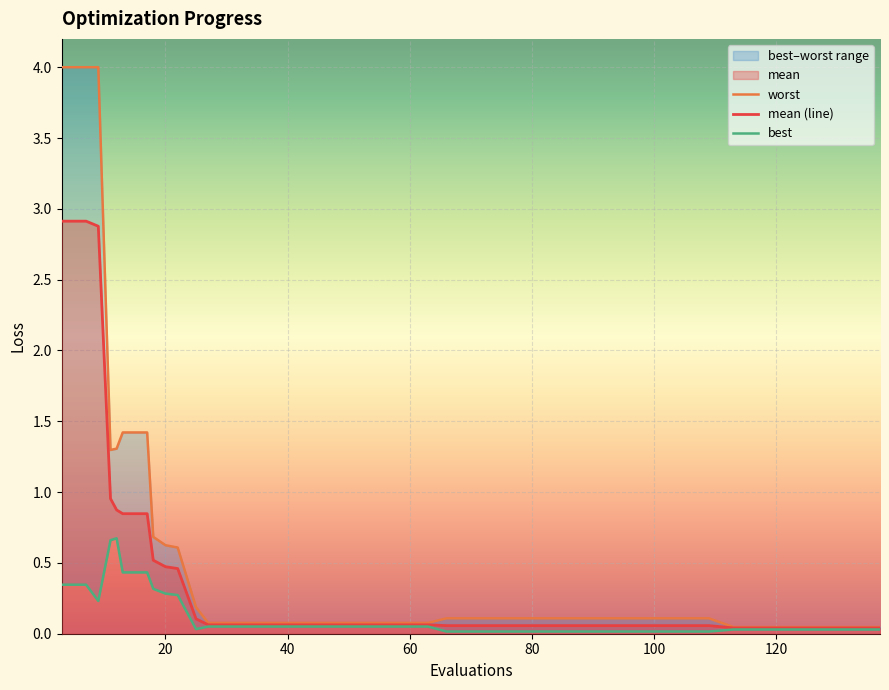

Which series has the largest total across all categories?

worst